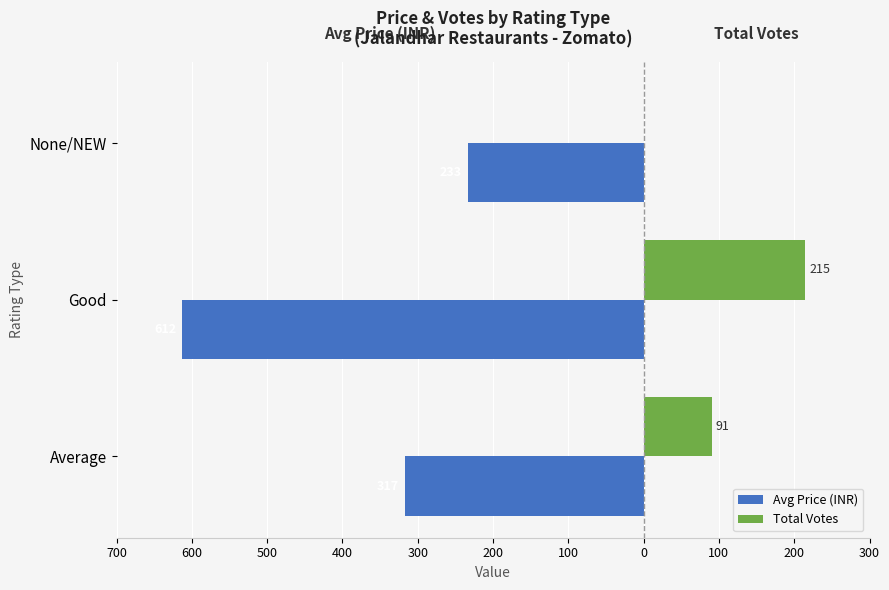

What are all the series names shown in the legend?

Avg Price (INR), Total Votes